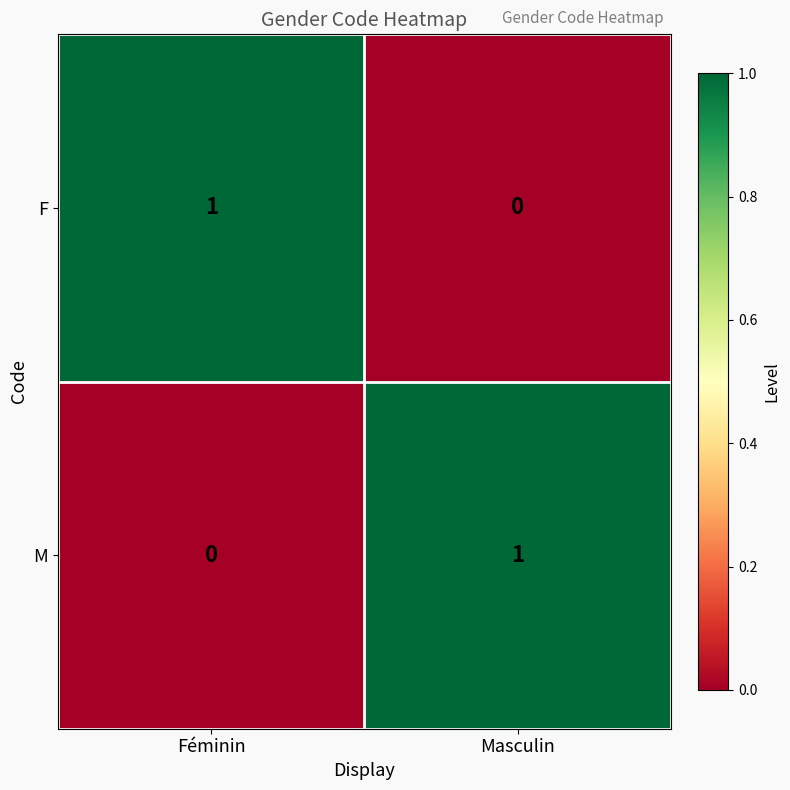

True or false: F has a value of 2 at Féminin.

False